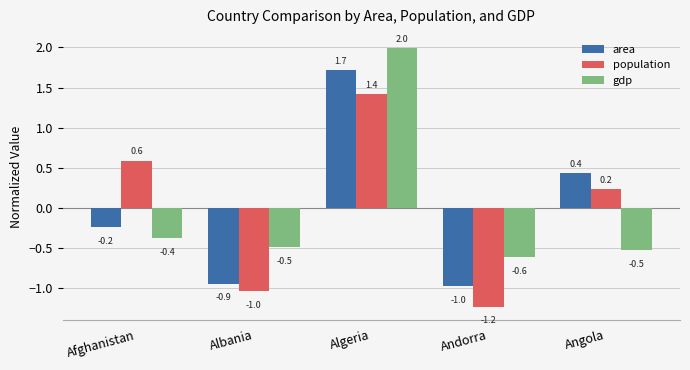

At which category is the sum across all series the highest?

Algeria